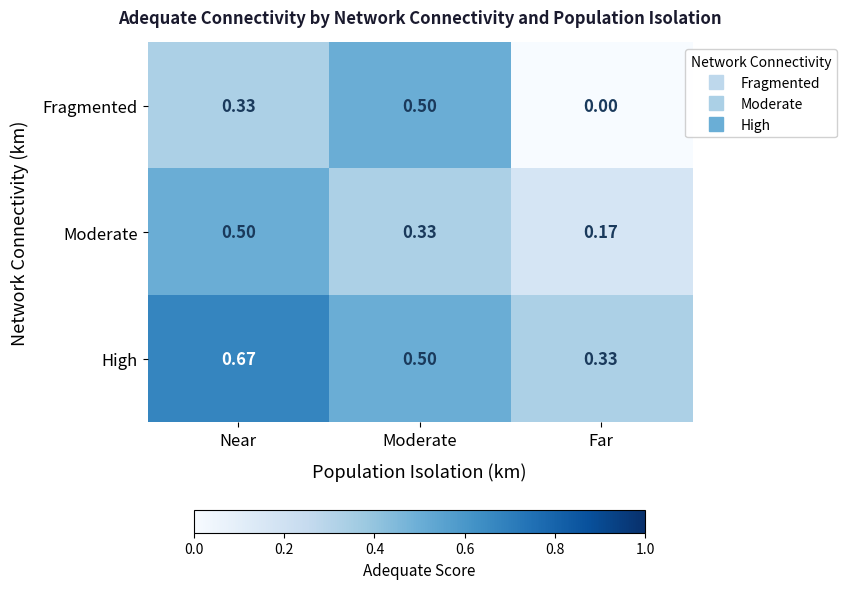

At which category is the sum across all series the highest?

Near